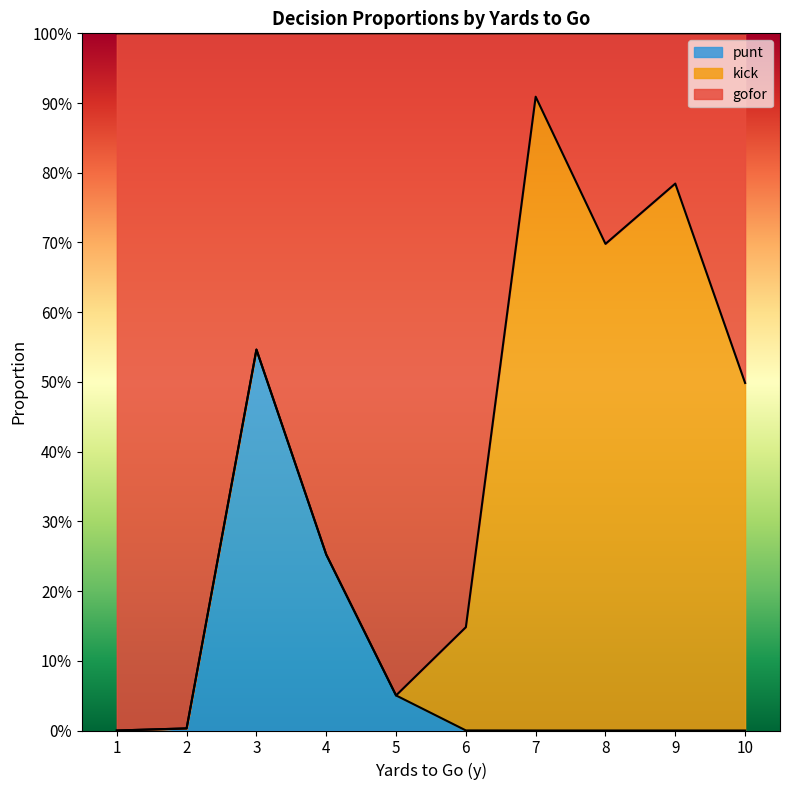

What is the total value across all series at 6?

1.0